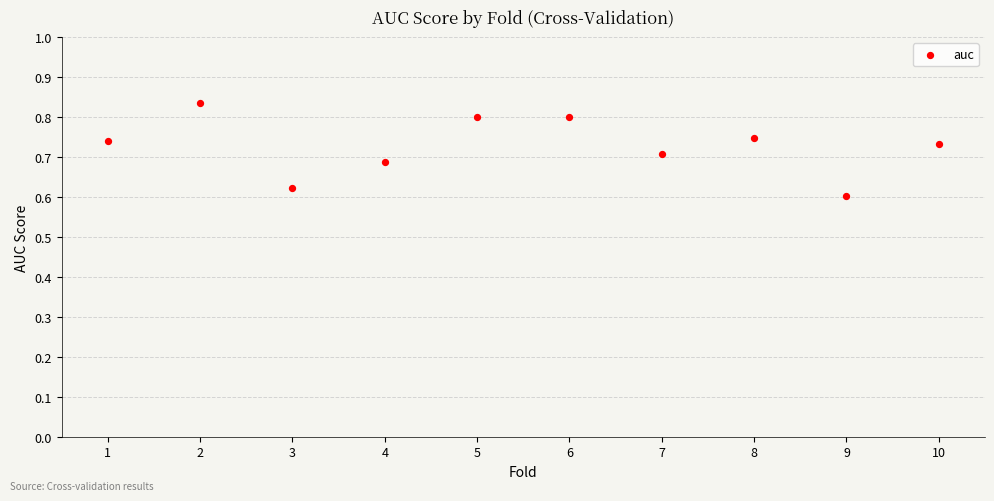

What is the average X value?

5.5